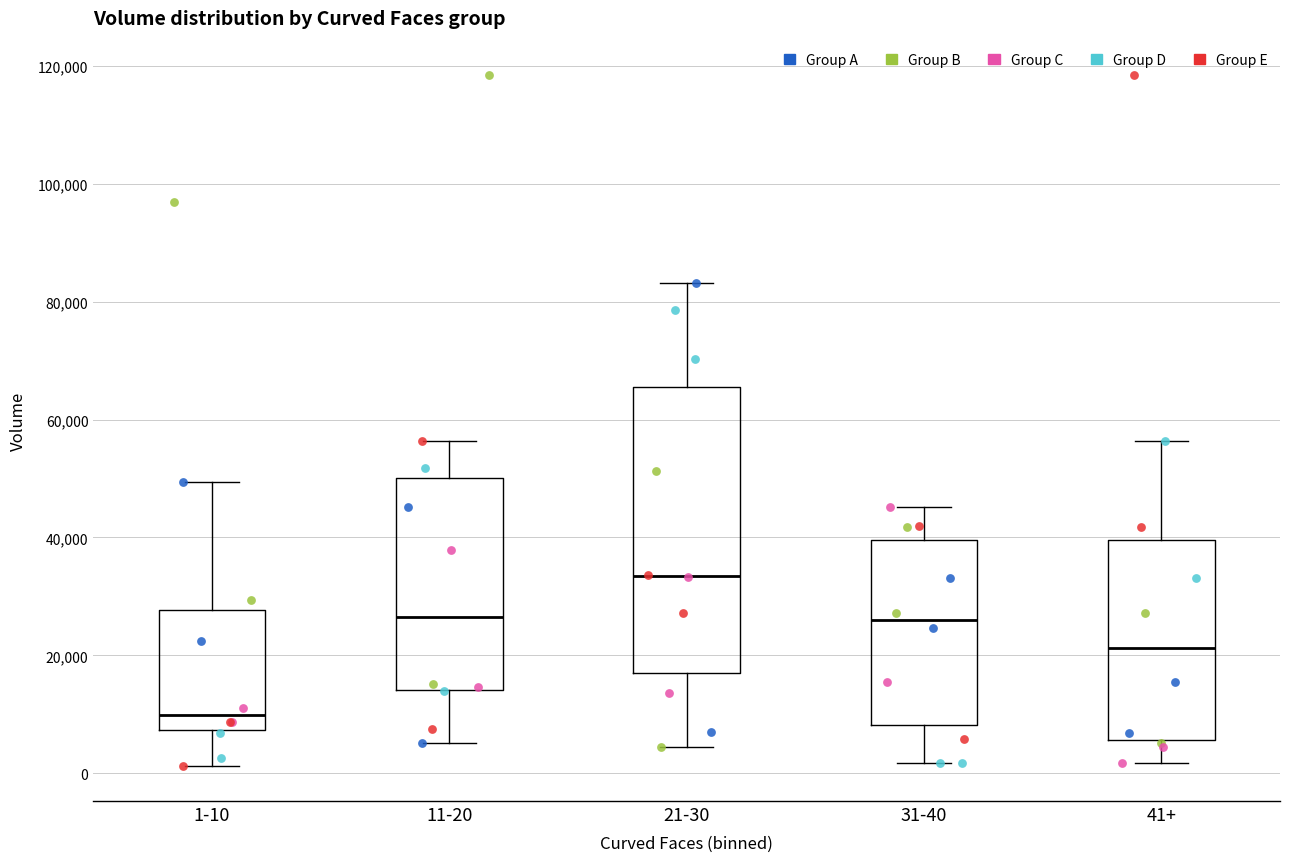

Reading left to right, read every box against the y-axis: the position of its median line, the range the box covers, and the ends of its whiskers. The values are not printed on the chart, so give them approximately, as read against the axis.

1-10: median 10000, box 8000 to 28000, whiskers 2000 to 50000
11-20: median 26000, box 14000 to 50000, whiskers 6000 to 56000
21-30: median 34000, box 18000 to 66000, whiskers 4000 to 84000
31-40: median 26000, box 8000 to 40000, whiskers 2000 to 46000
41+: median 22000, box 6000 to 40000, whiskers 2000 to 56000